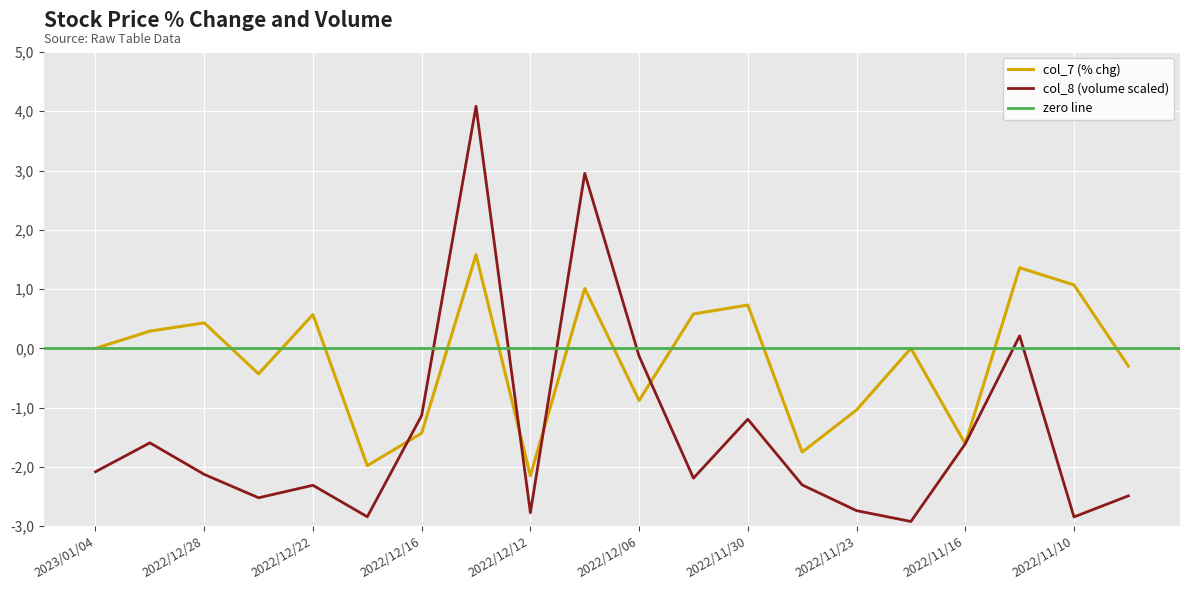

How many times do col_8 (volume) and col_7 (% chg) cross each other?

4